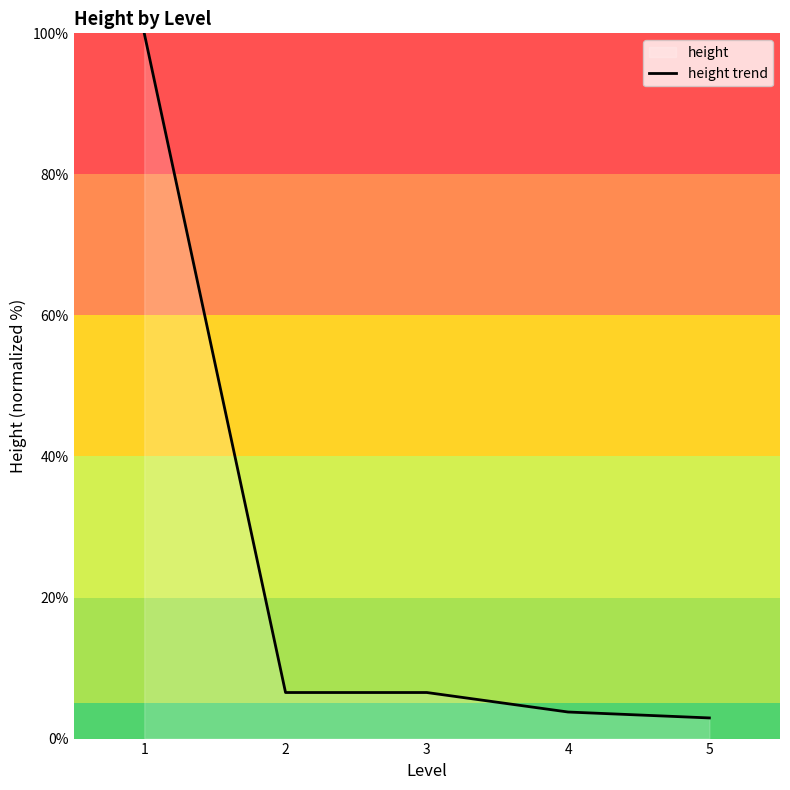

Is it true that the value at 3 is 6.5?

True